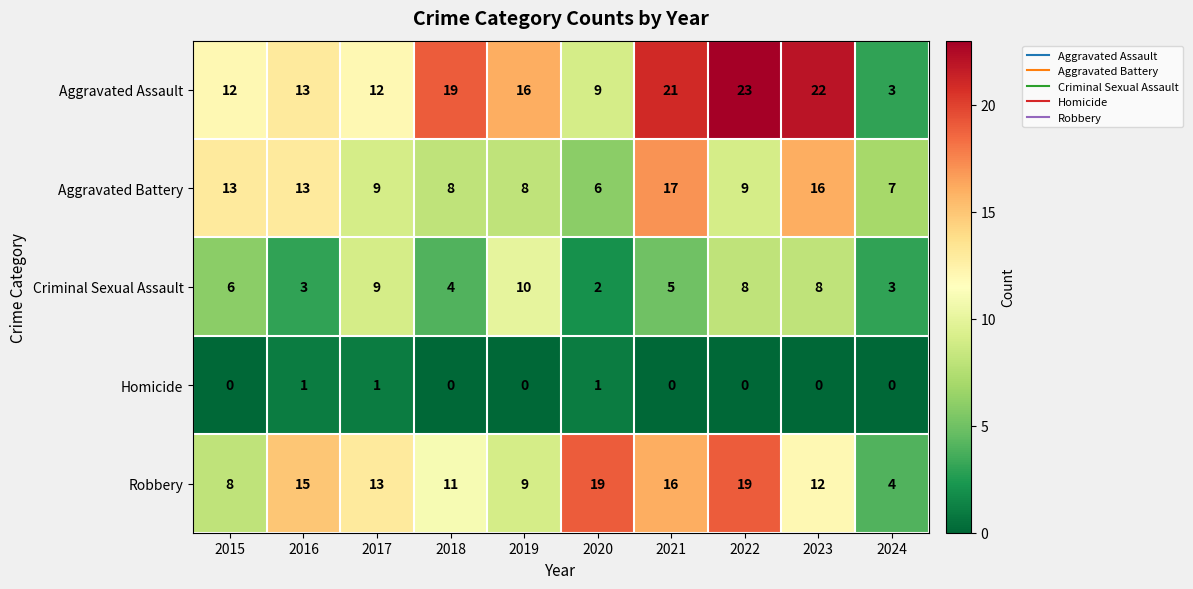

True or false: Homicide has a value of 0 at 2018.

True